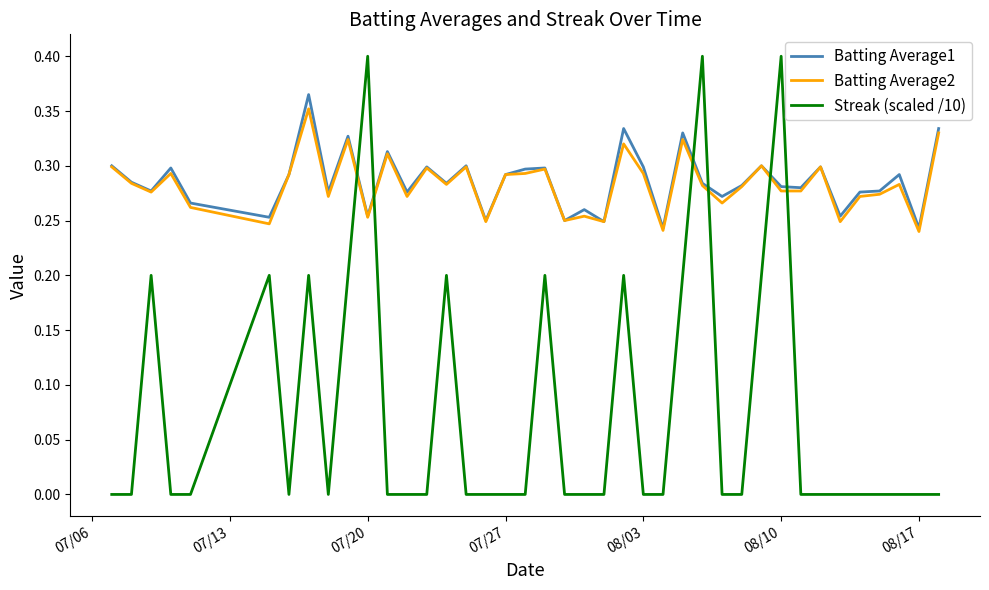

In Batting Average2, how many points are higher than both neighbors (excluding endpoints)?

13